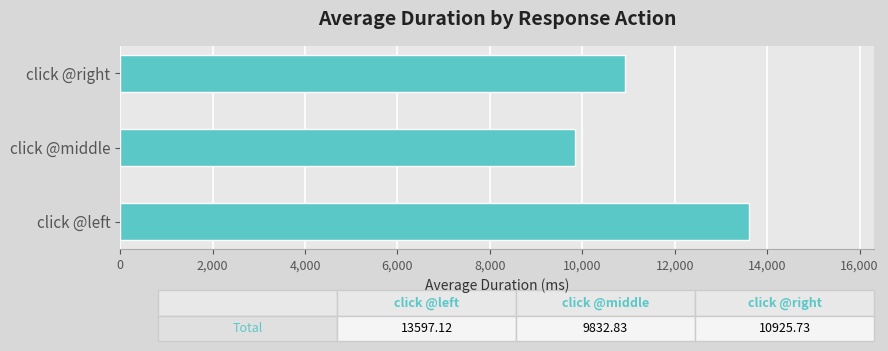

Read the value at click @middle.

9832.8